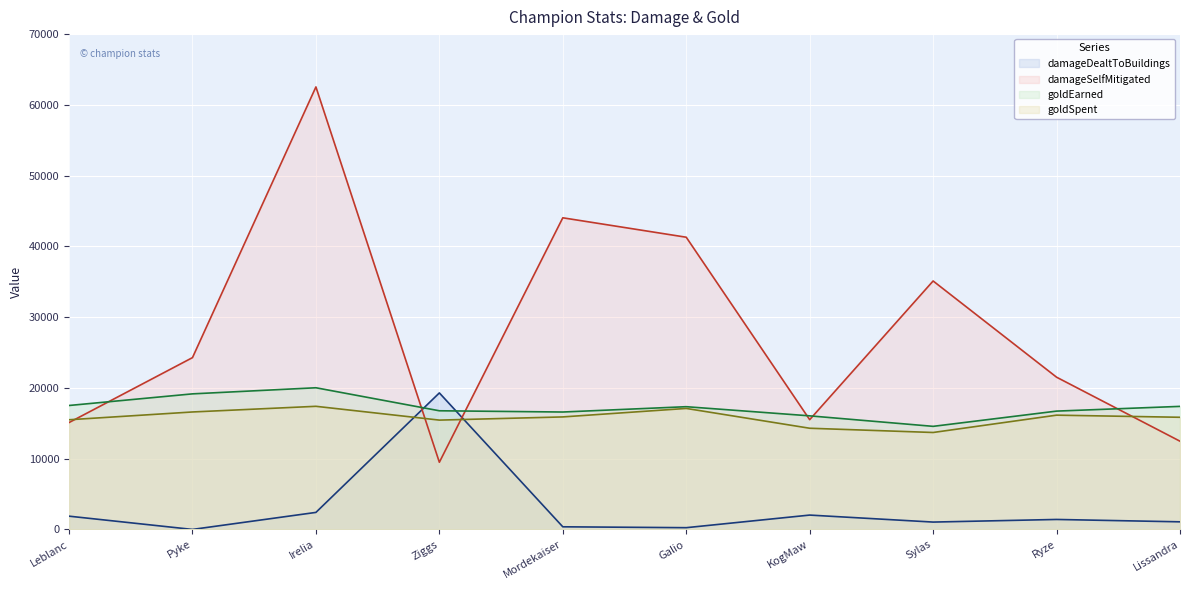

Which category has the highest value in the damageSelfMitigated series?

Irelia